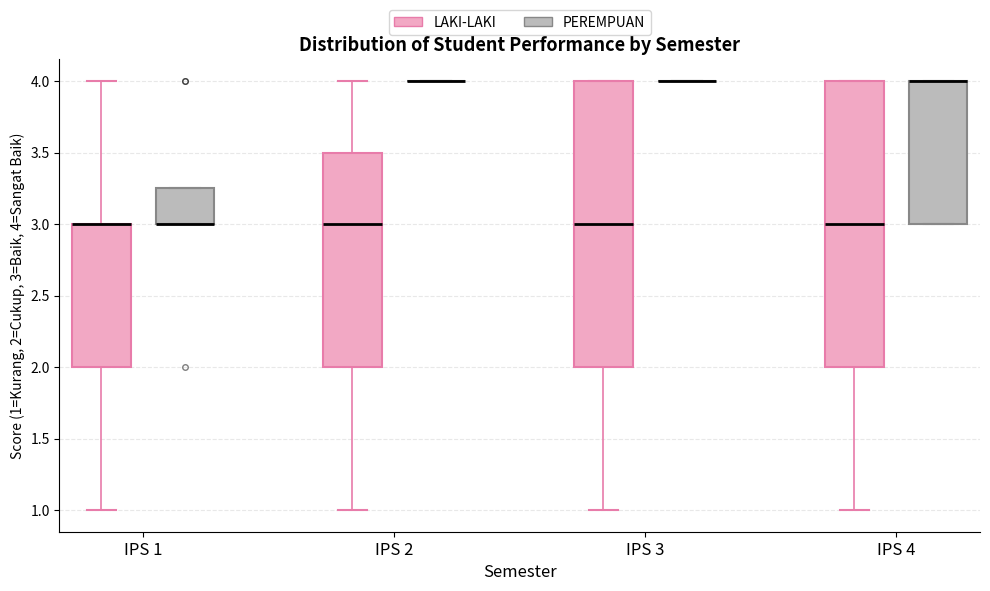

Reading left to right, transcribe this box plot: for each box, give where its median line is, the range the box spans, and where its two whiskers end, as read against the y-axis. The values are not printed on the chart, so give them approximately, as read against the axis.

IPS 1 (LAKI-LAKI): median 3.00 (drawn on the box's upper edge), box 2.00 to 3.00, whiskers 1.00 to 4.00
IPS 1 (PEREMPUAN): median 3.00 (drawn on the box's lower edge), box 3.00 to 3.25, whiskers 3.00 to 3.25
IPS 2 (LAKI-LAKI): median 3.00, box 2.00 to 3.50, whiskers 1.00 to 4.00
IPS 2 (PEREMPUAN): box collapsed to a line at 4.00, whiskers 4.00 to 4.00
IPS 3 (LAKI-LAKI): median 3.00, box 2.00 to 4.00, whiskers 1.00 to 4.00
IPS 3 (PEREMPUAN): box collapsed to a line at 4.00, whiskers 4.00 to 4.00
IPS 4 (LAKI-LAKI): median 3.00, box 2.00 to 4.00, whiskers 1.00 to 4.00
IPS 4 (PEREMPUAN): median 4.00 (drawn on the box's upper edge), box 3.00 to 4.00, whiskers 3.00 to 4.00